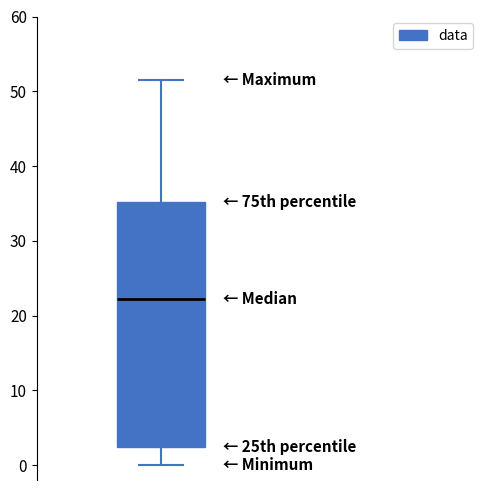

Read this box plot against the y-axis: the position of the median line, the range covered by the box, and the ends of both whiskers. The values are not printed on the chart, so give them approximately, as read against the axis.

median 22, box 2 to 35, whiskers 0 to 52